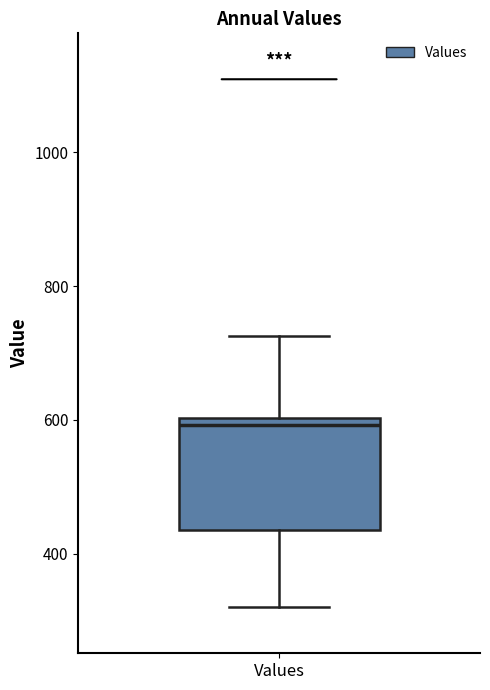

Read this box plot against the y-axis: the position of the median line, the range covered by the box, and the ends of both whiskers. The values are not printed on the chart, so give them approximately, as read against the axis.

median 600 (just below the box's upper edge), box 440 to 600, whiskers 320 to 720